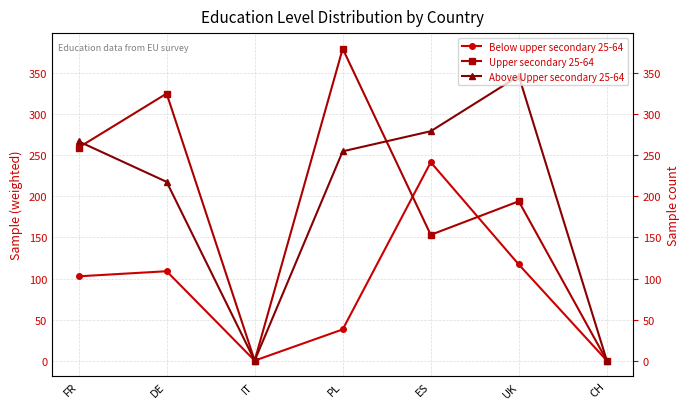

Which category has the lowest value in the Below upper secondary 25-64 series?

IT